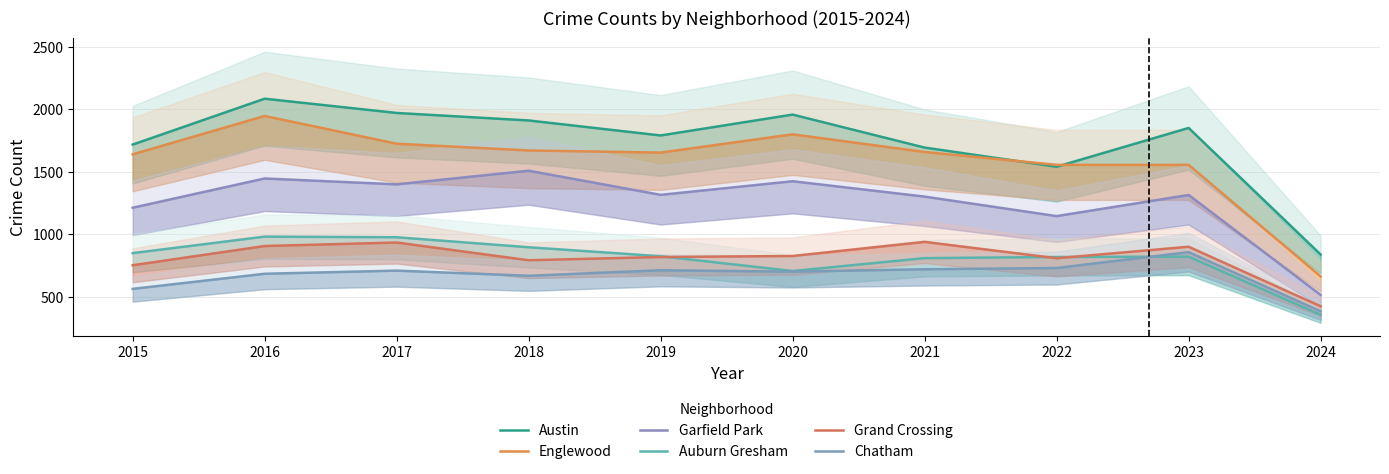

How many lines are shown in the chart?

6